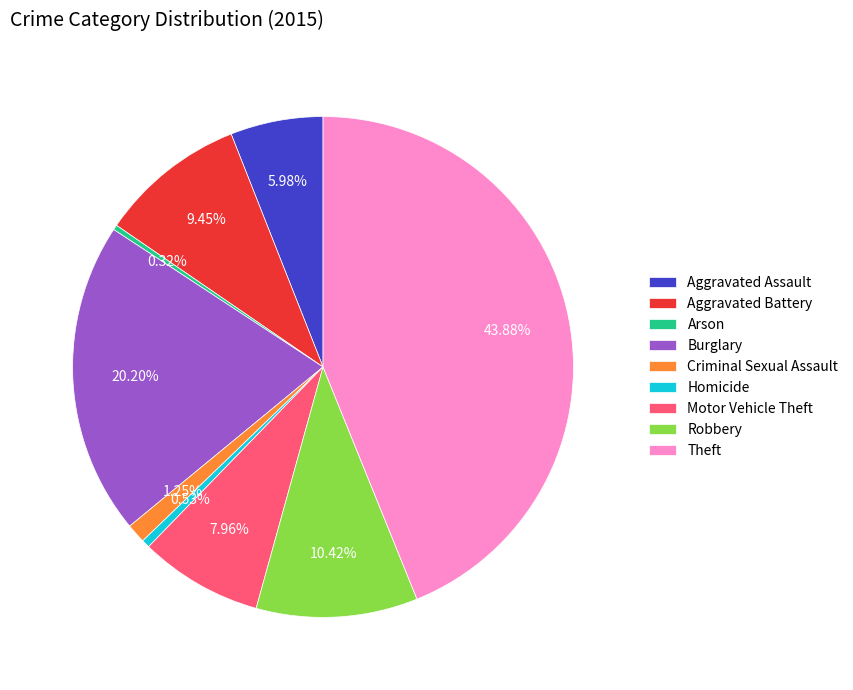

How much of the chart is everything except Robbery?

89.6%